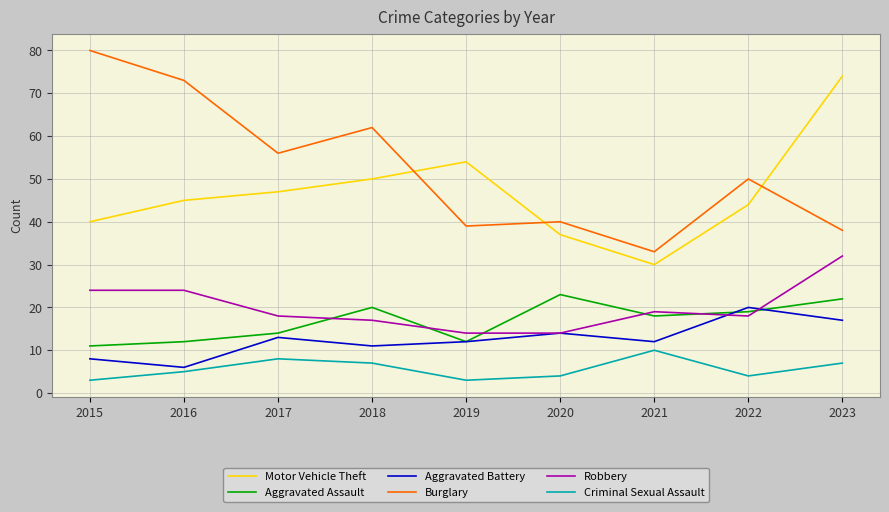

What is the minimum value shown in the chart?

3